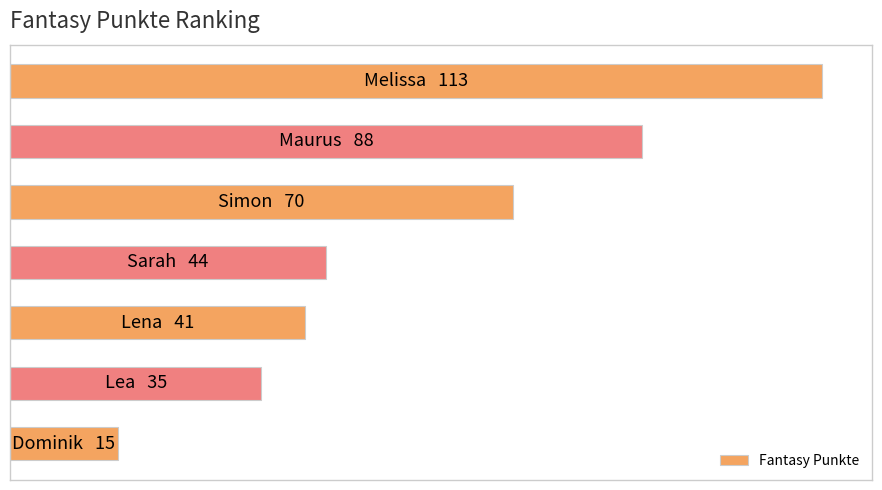

What is the minimum value shown in the chart?

15